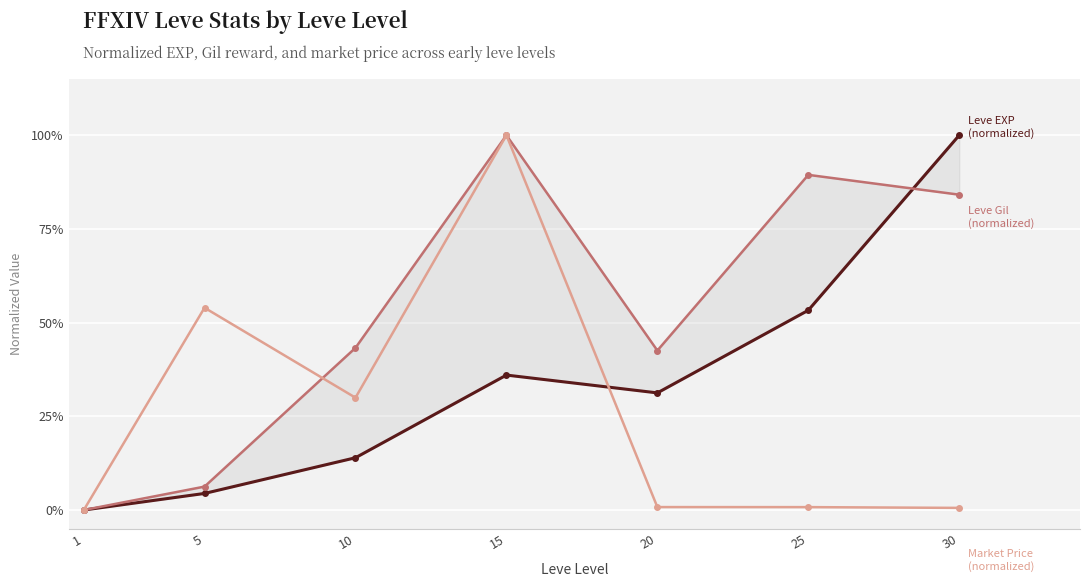

List the labels in order of Leve Gil value, smallest first.

1, 5, 20, 10, 30, 25, 15